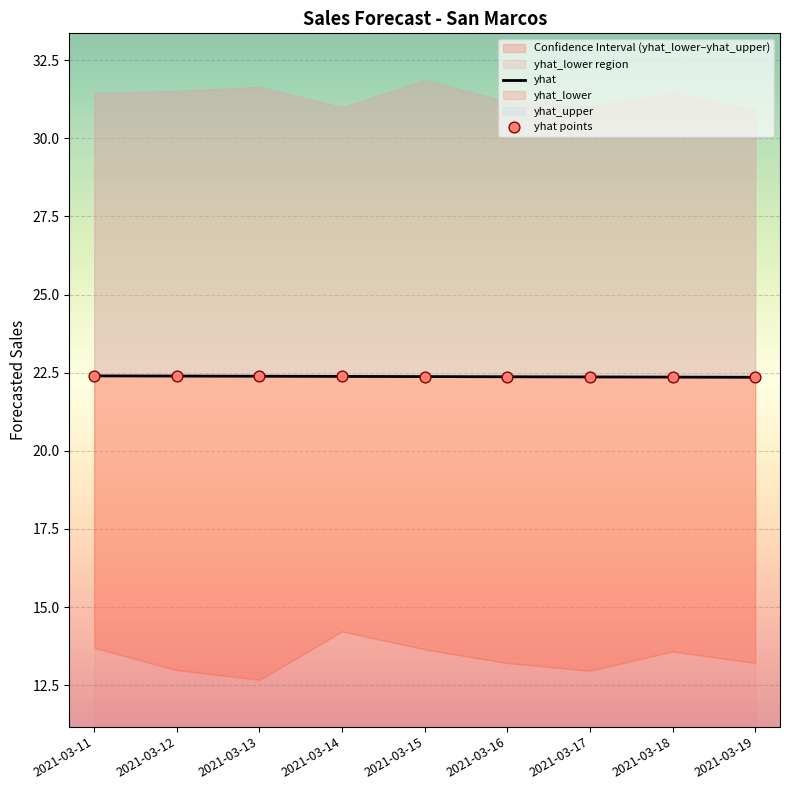

At which category is the sum across all series the highest?

2021-03-15